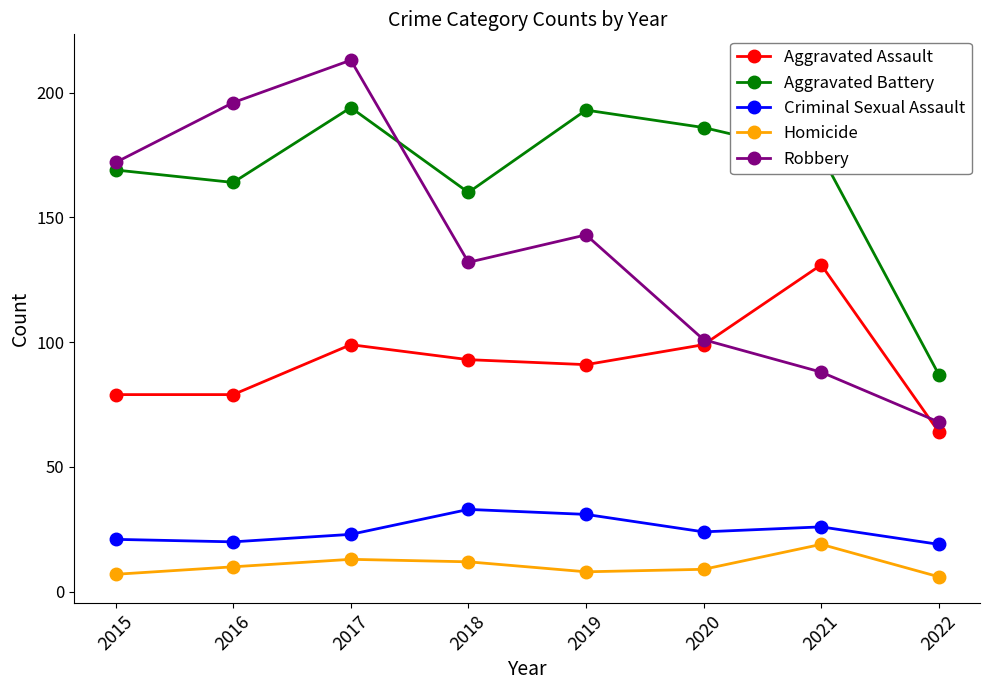

Read the Homicide value at 2020, to the nearest 5.

10